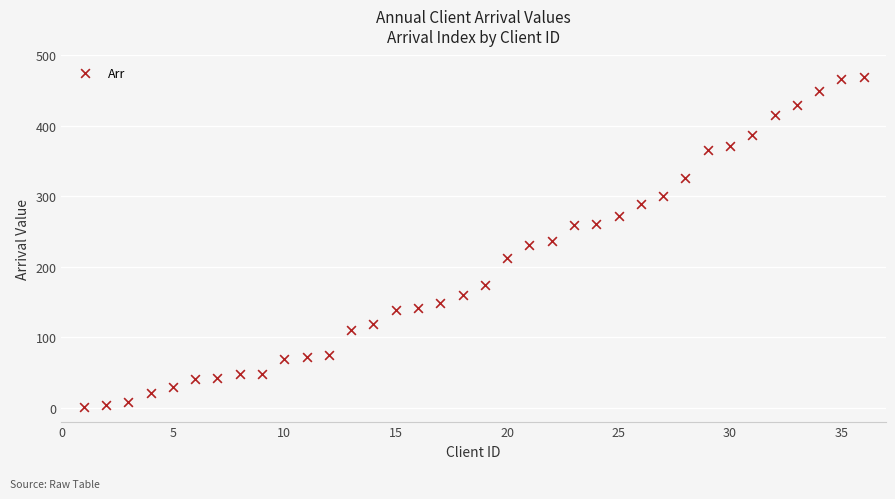

What is the range of X values (max minus min)?

35